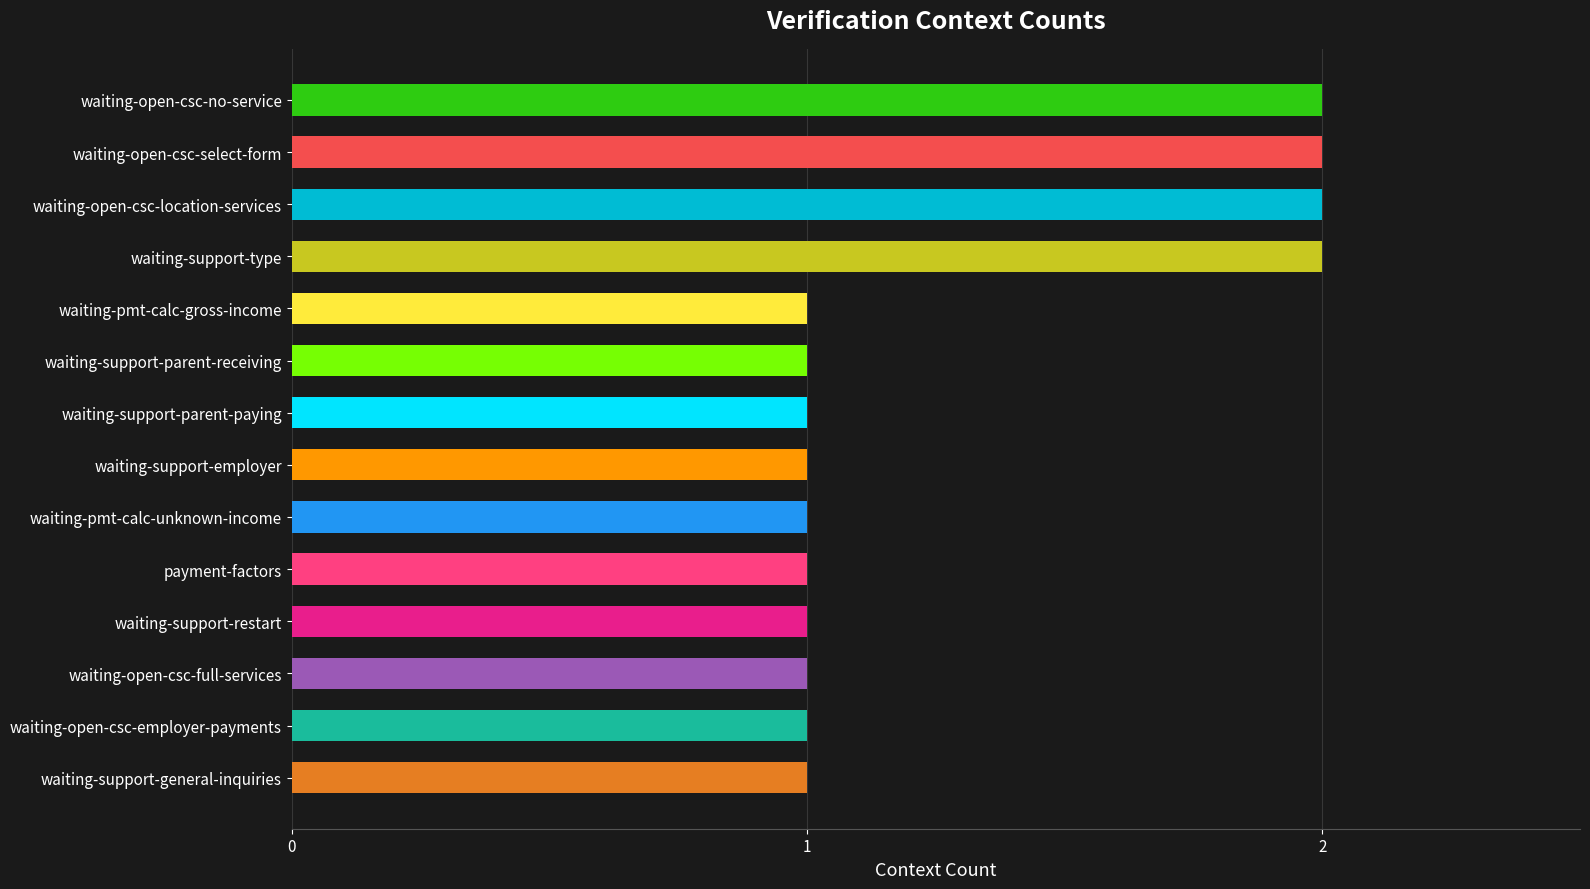

What is the smallest value displayed?

1